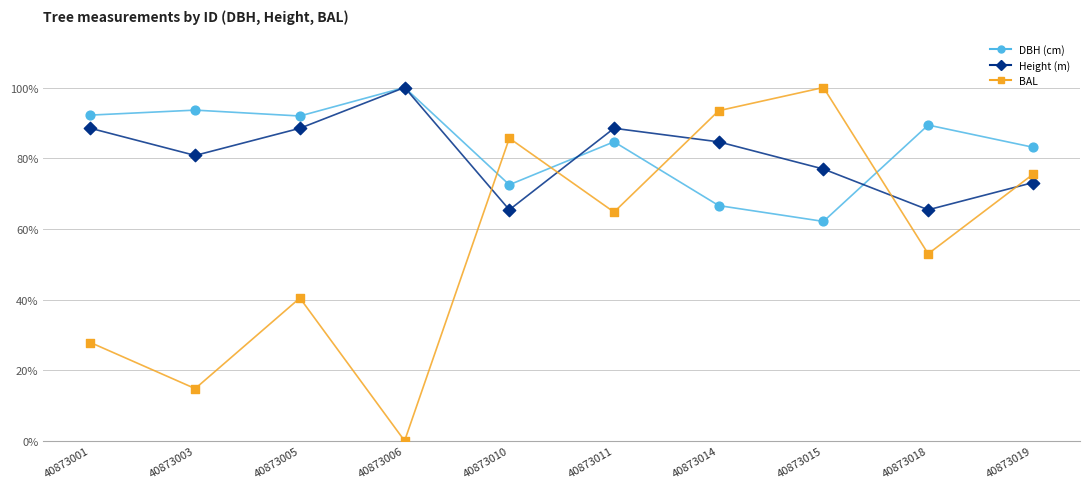

What is the spread (max minus min) of values at 40873015?

37.9